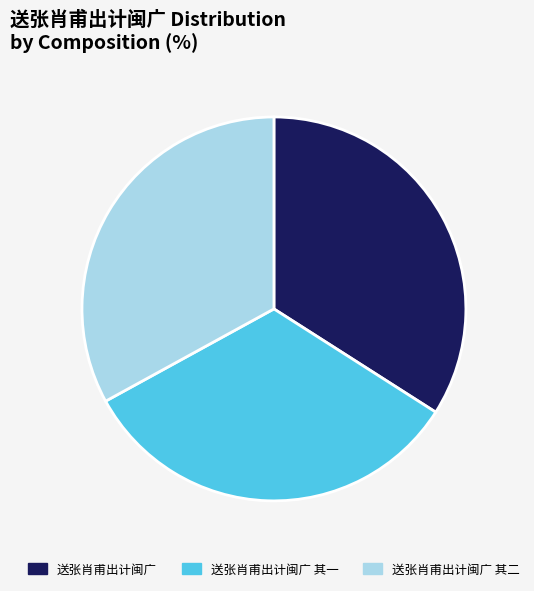

Is it true that 送张肖甫出计闽广 is 34% of the pie?

True